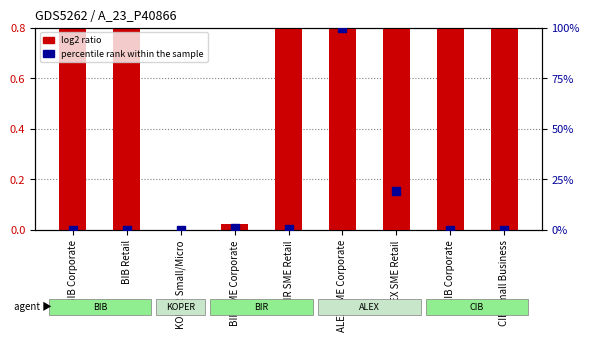

What are all the series names shown in the legend?

log2 ratio, percentile rank within the sample